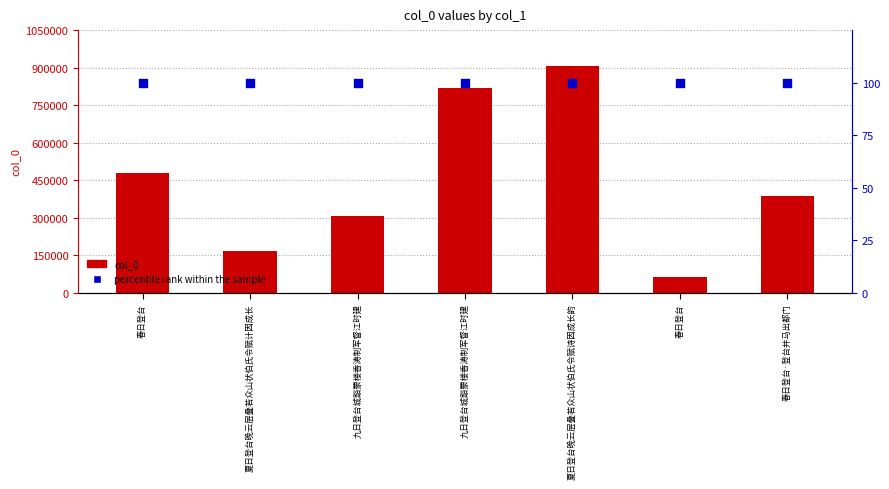

Which series has the widest spread of Y values?

col_0